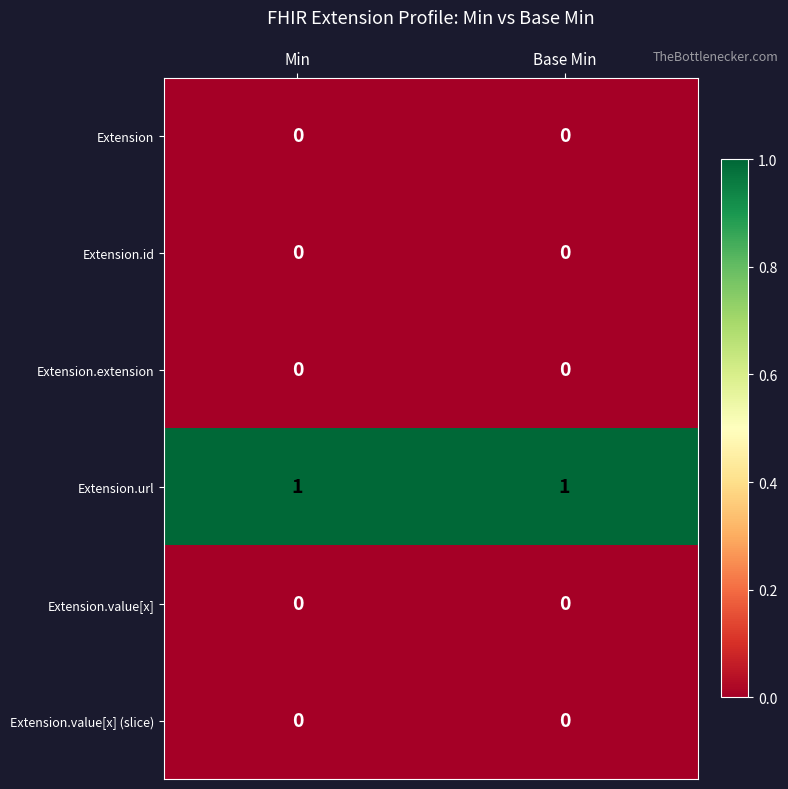

Which series has the largest total across all categories?

Extension.url